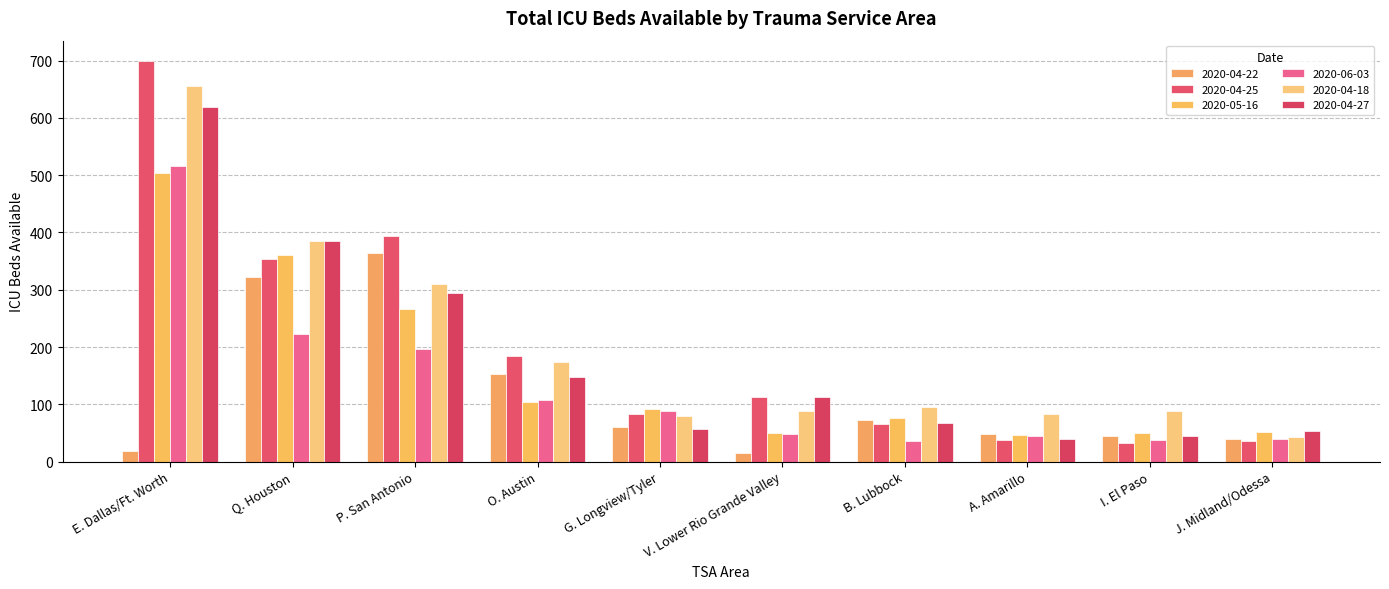

What is the label of the 7th bar from the left?

B. Lubbock